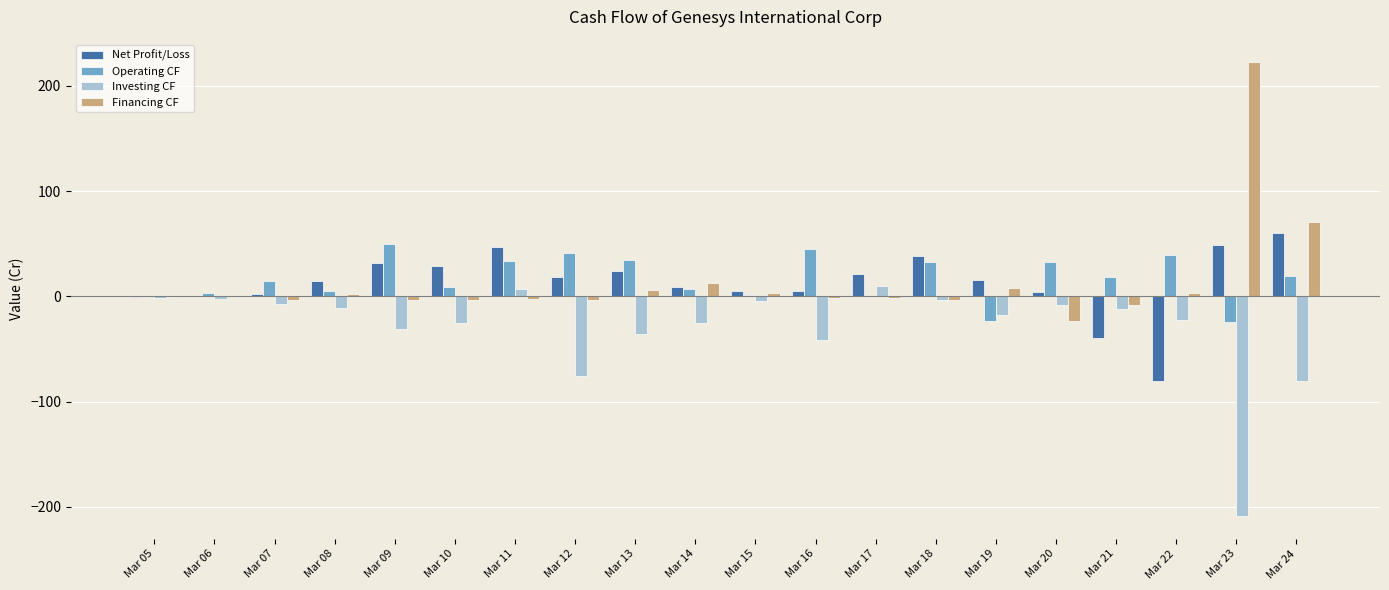

What is the spread (max minus min) of values at Mar 15?

9.5